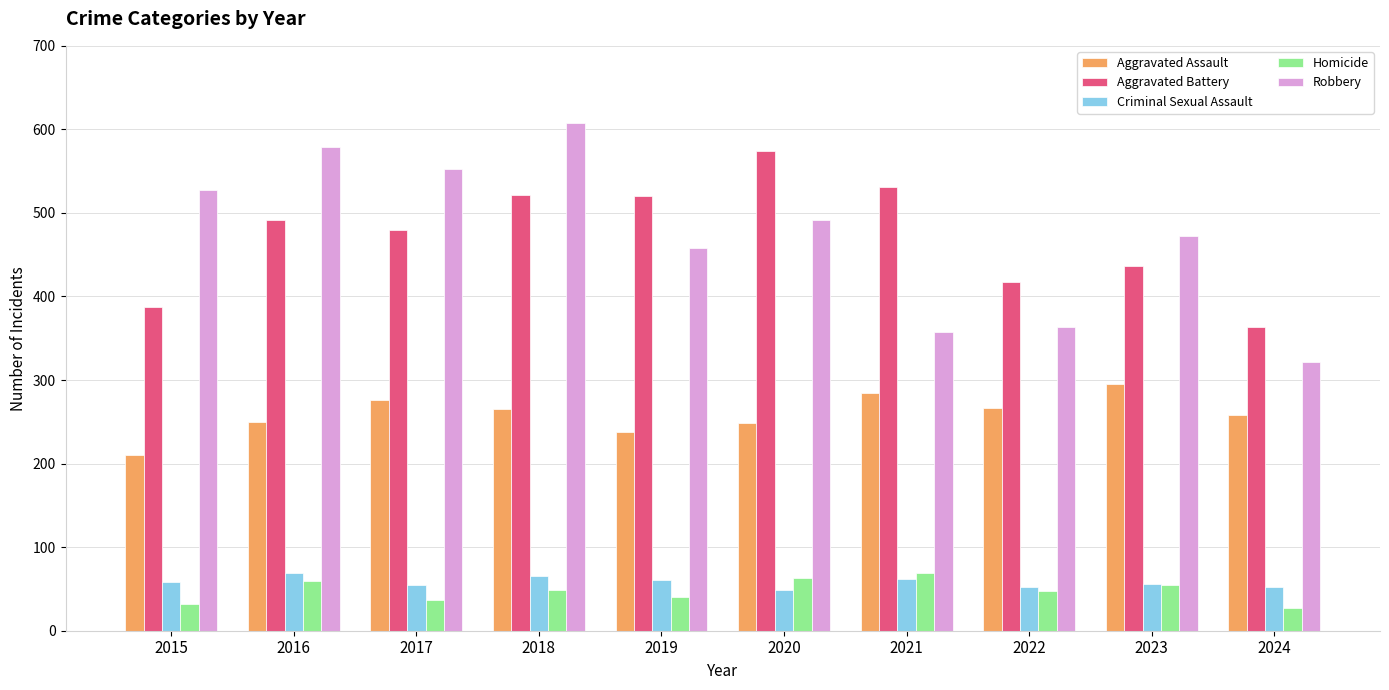

How many data points in Aggravated Battery are less than 491?

5